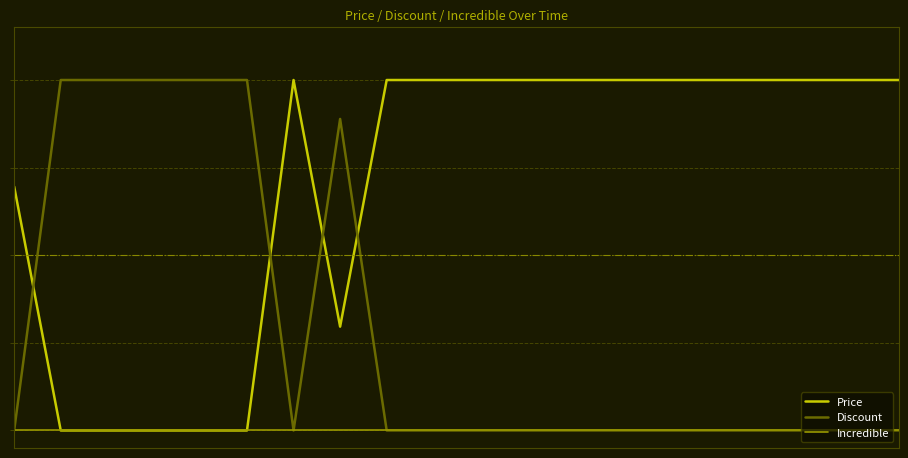

True or false: Price has more than 0 interior local peaks.

True